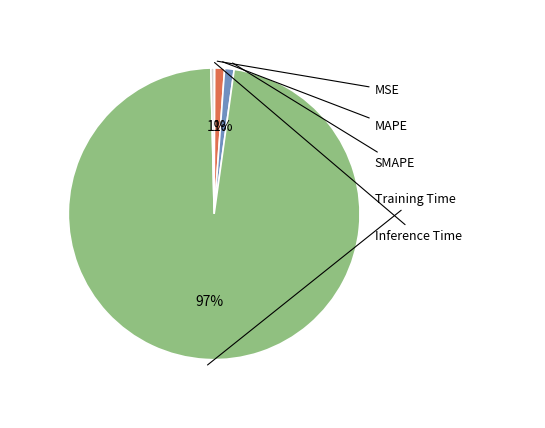

To the nearest percent, what is the average slice percentage?

20%